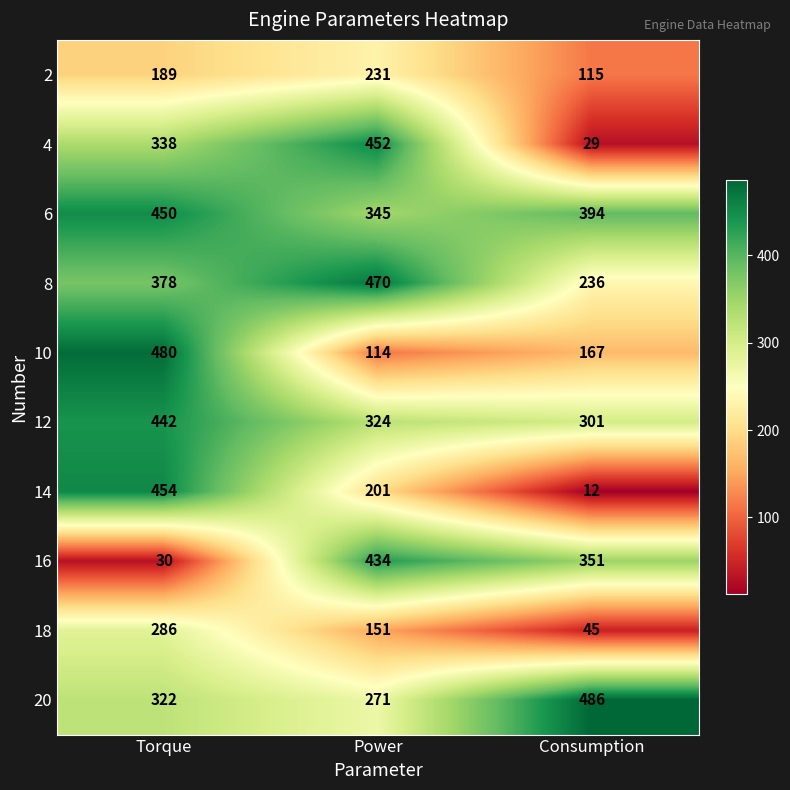

Reading right to left, what are all the values shown in this chart?

2: 115	231	189
4: 29	452	338
6: 394	345	450
8: 236	470	378
10: 167	114	480
12: 301	324	442
14: 12	201	454
16: 351	434	30
18: 45	151	286
20: 486	271	322